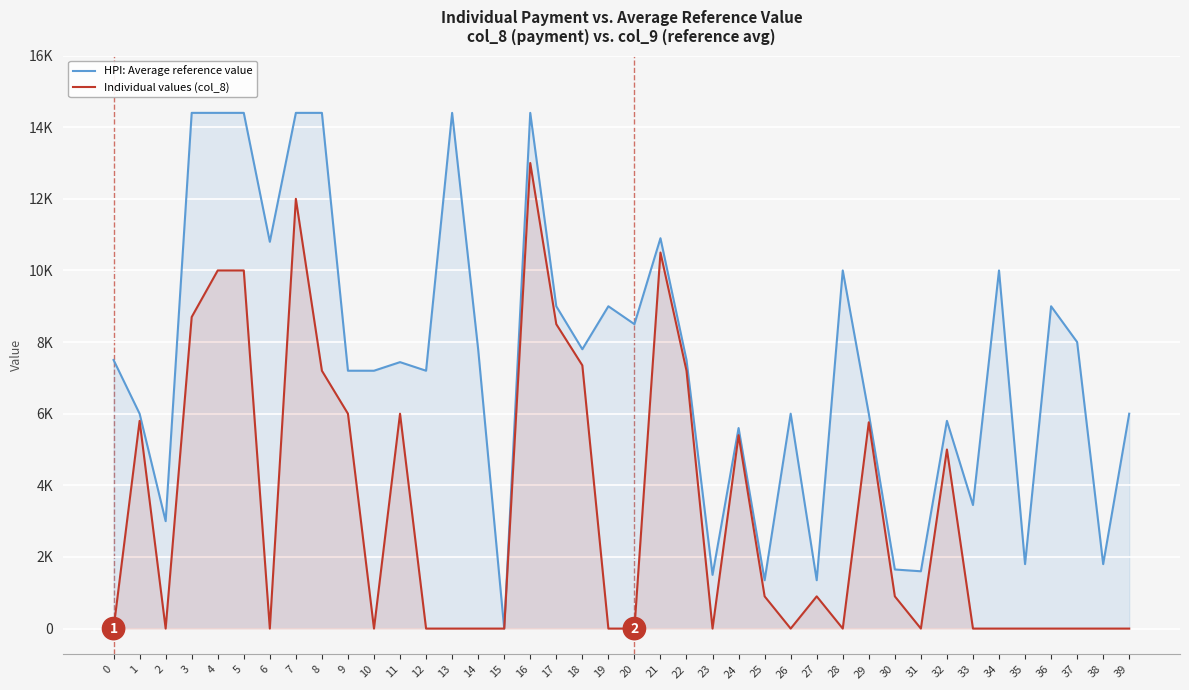

Rank the series by their maximum value, from lowest to highest.

Individual values (col_8), HPI: Average reference value